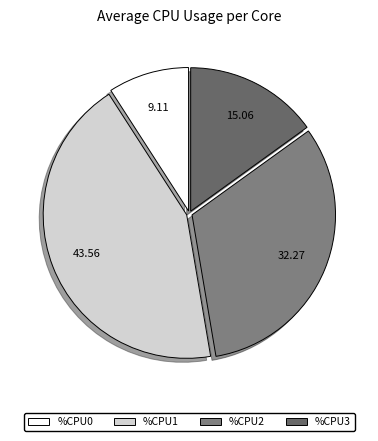

Is there any slice that represents more than half of the pie?

No